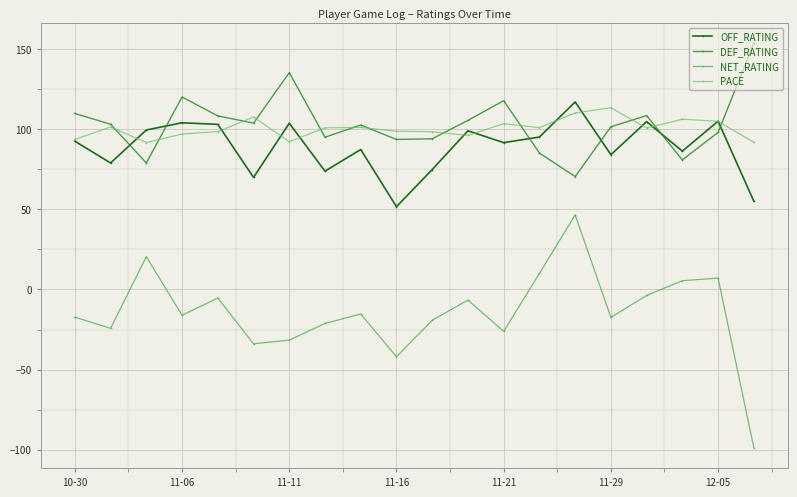

What is the minimum value for OFF_RATING?

51.7